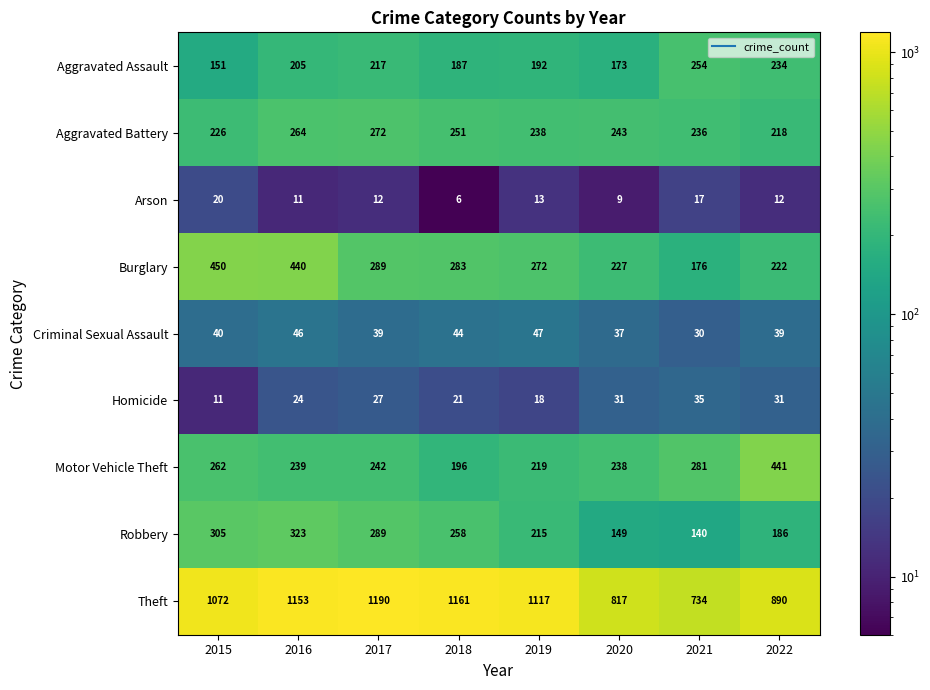

At which label is Aggravated Battery closest to 245?

2020